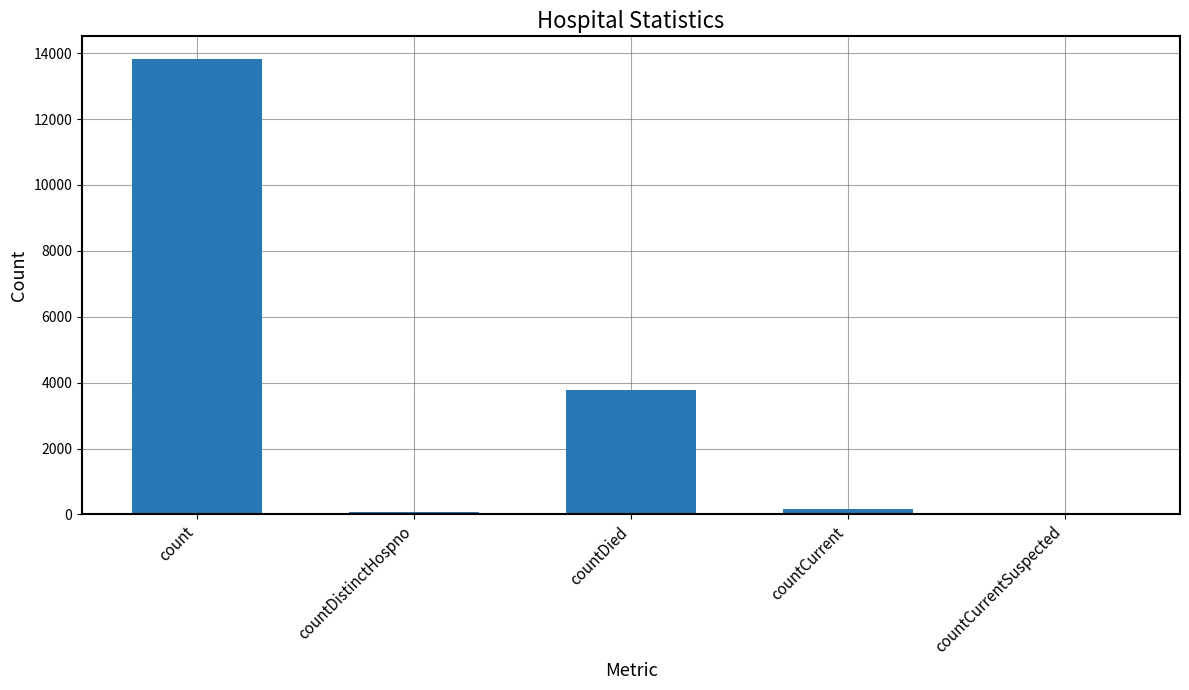

The chart shows a value of 70 at countDistinctHospno. True or false?

True